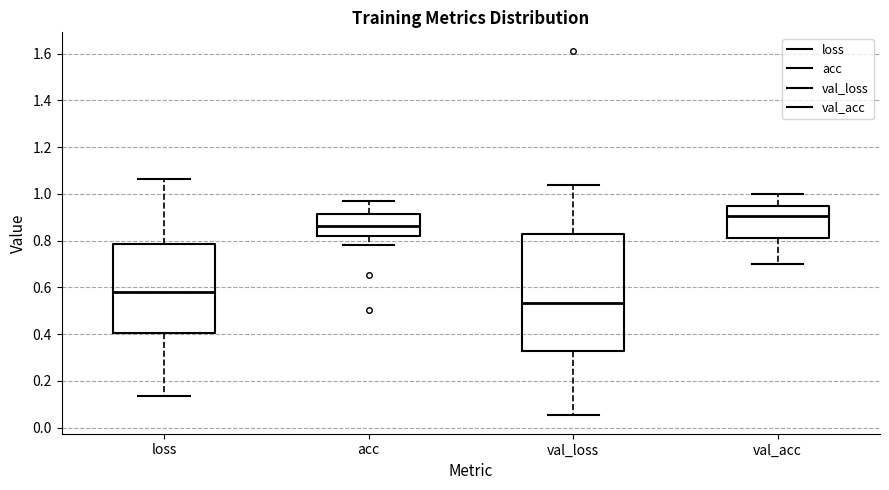

Which box has the highest median line?

val_acc